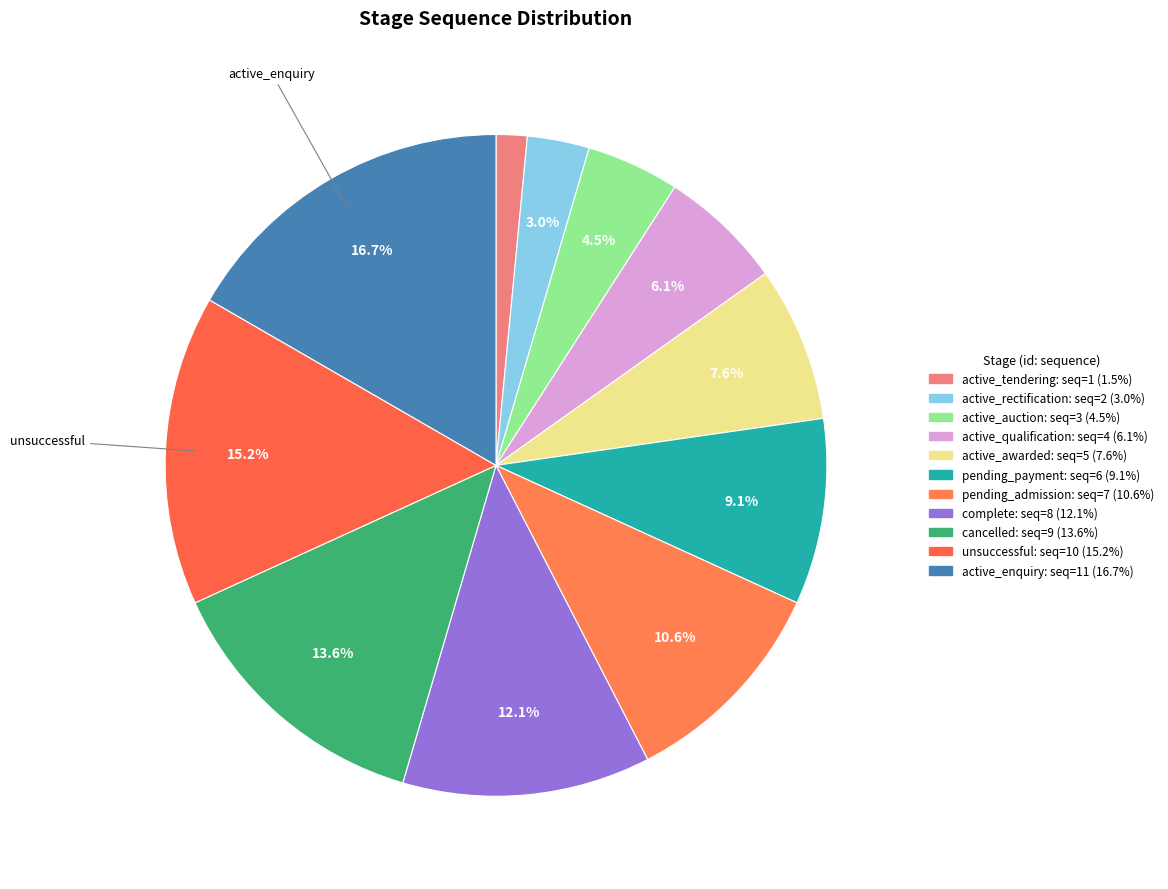

Count the number of slices in the pie.

11